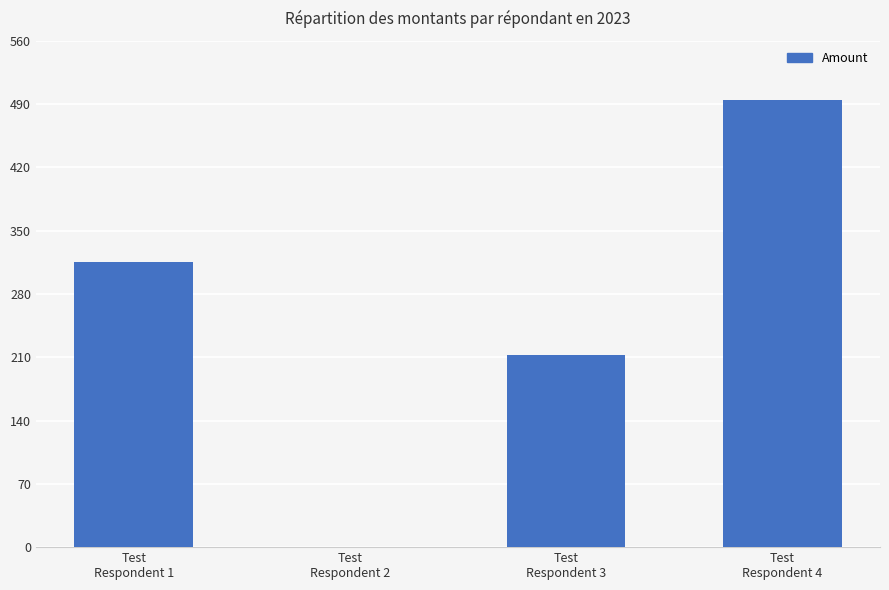

What is the sum of all values?

1022